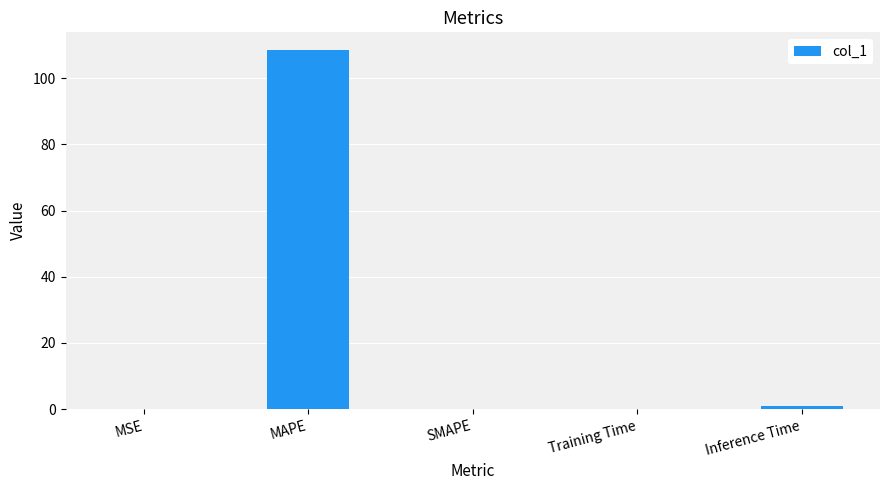

True or false: the data shows 0.0 at SMAPE.

True